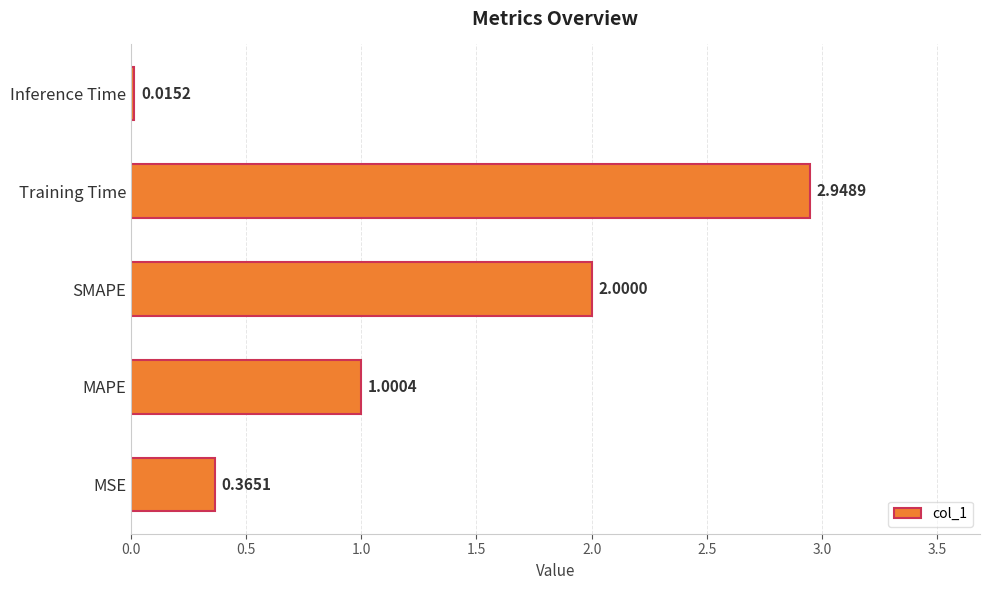

List the labels in order of value, smallest first.

Inference Time, MSE, MAPE, SMAPE, Training Time